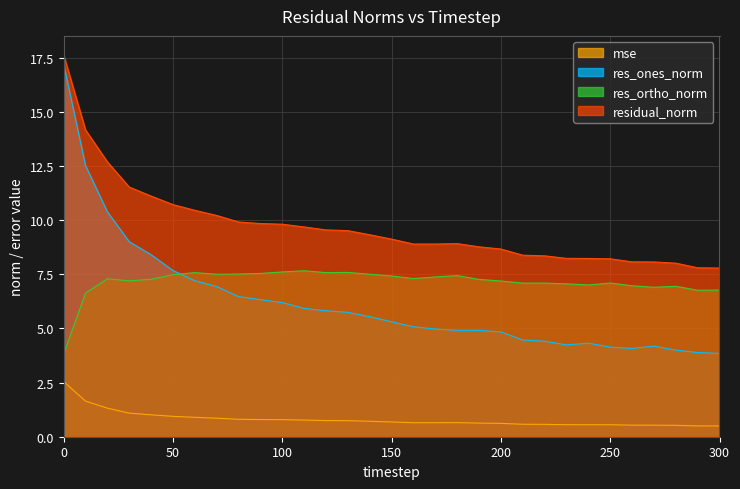

True or false: residual_norm has a value of 5.5 at 130.

False